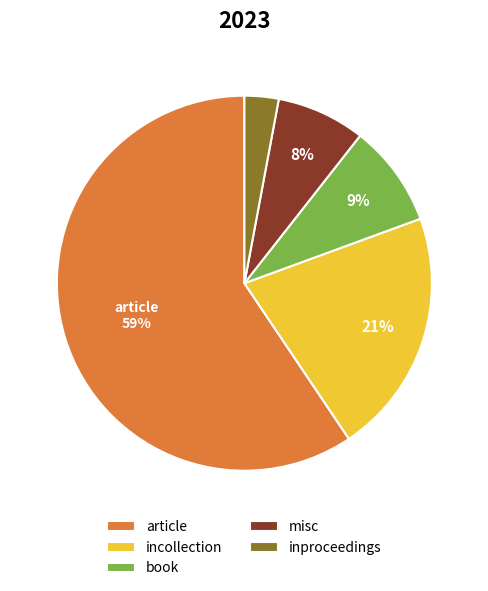

To the nearest percent, what is the difference between the misc and inproceedings slice percentages?

5%